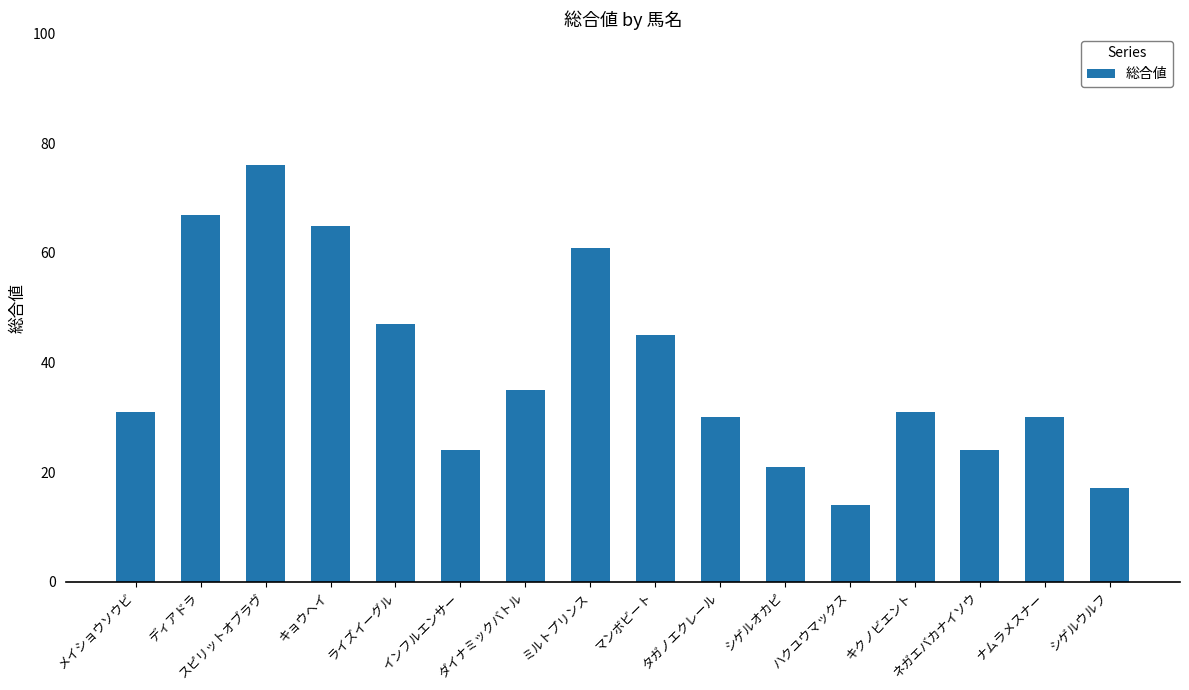

Which category has the lowest value across all series?

ハクユウマックス